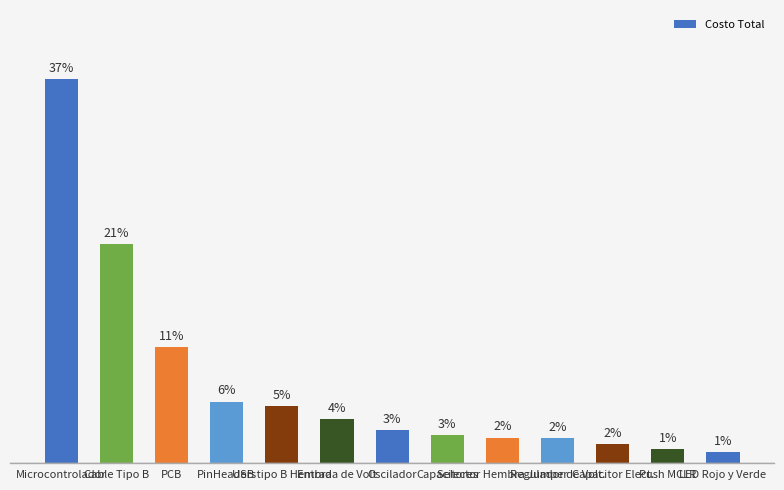

Between Regulador de Volt. and LED Rojo y Verde, which is larger?

Regulador de Volt.